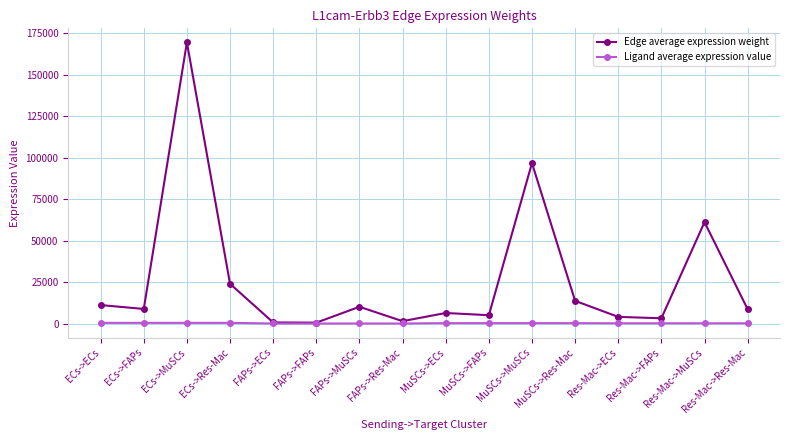

What is the value of the Edge average expression weight point at the 3rd from the left?

169479.8